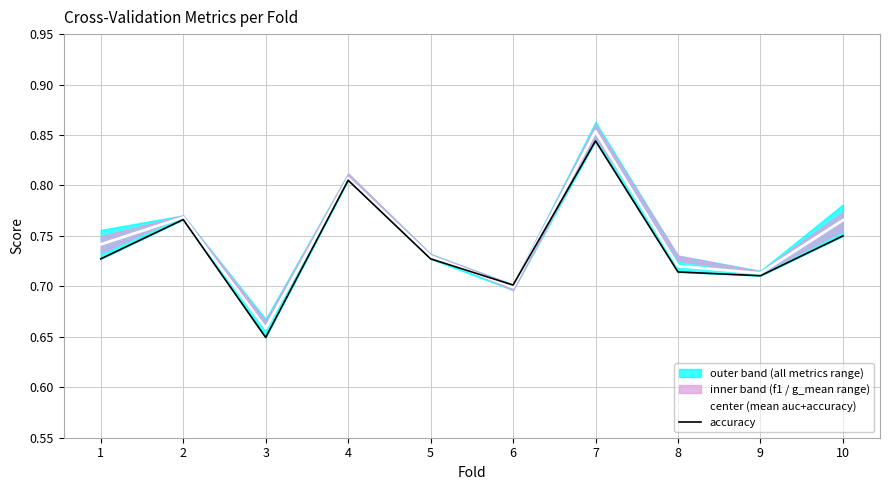

Is the value of center (mean auc+accuracy) at 6 greater than the value of accuracy at 9?

No